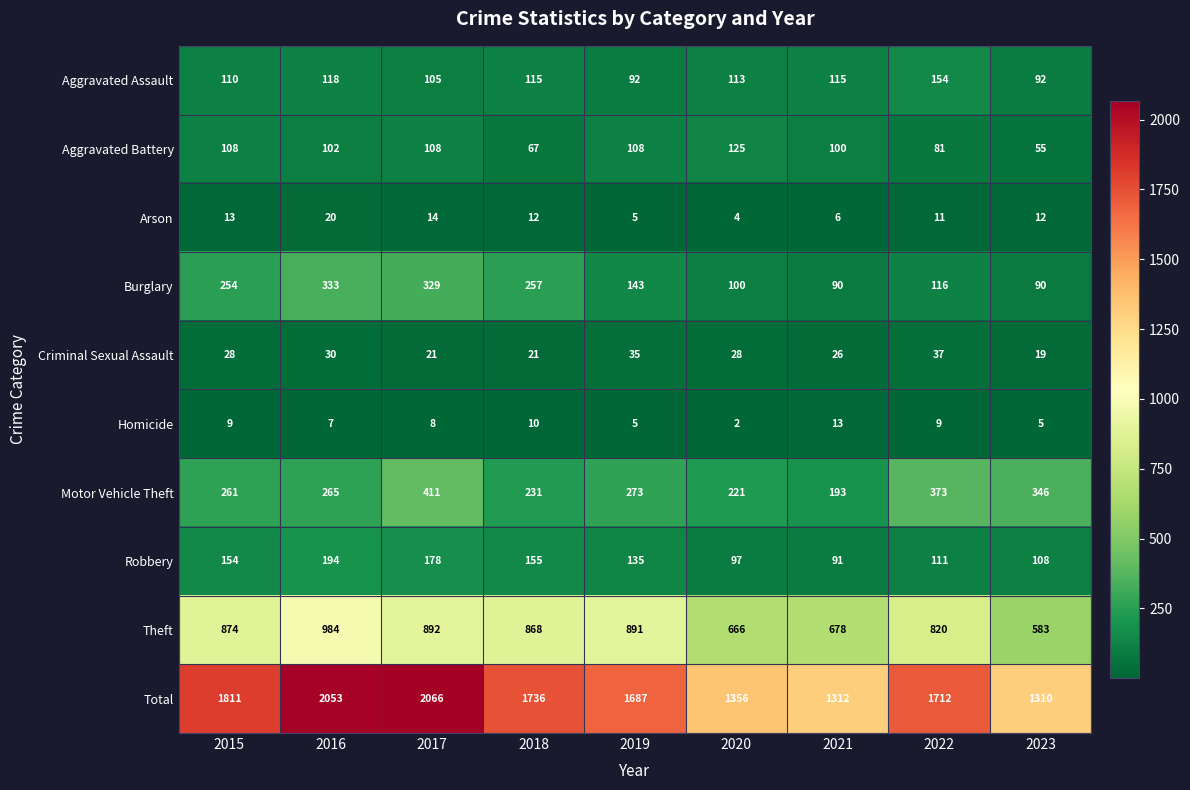

What is the sum of the Theft values at 2018 and 2016?

1852